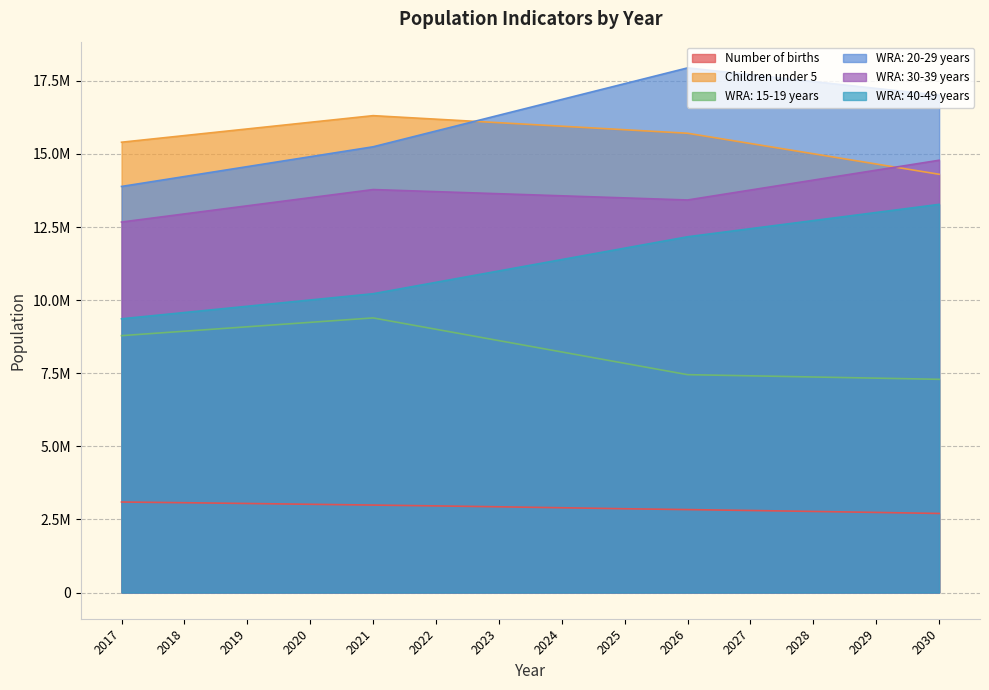

True or false: WRA: 40-49 years and Children under 5 intersect in this chart.

False